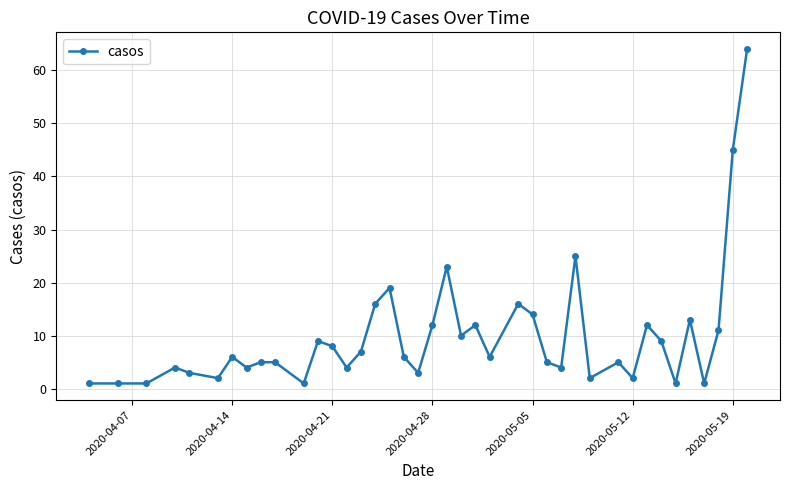

What is the difference between the maximum and minimum values?

63